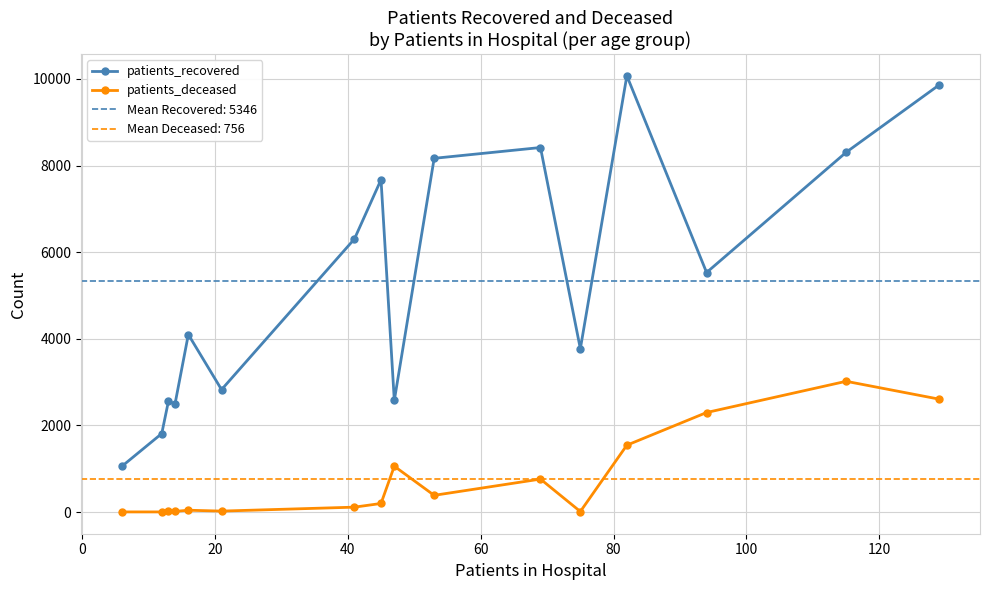

What is the smallest value displayed?

3